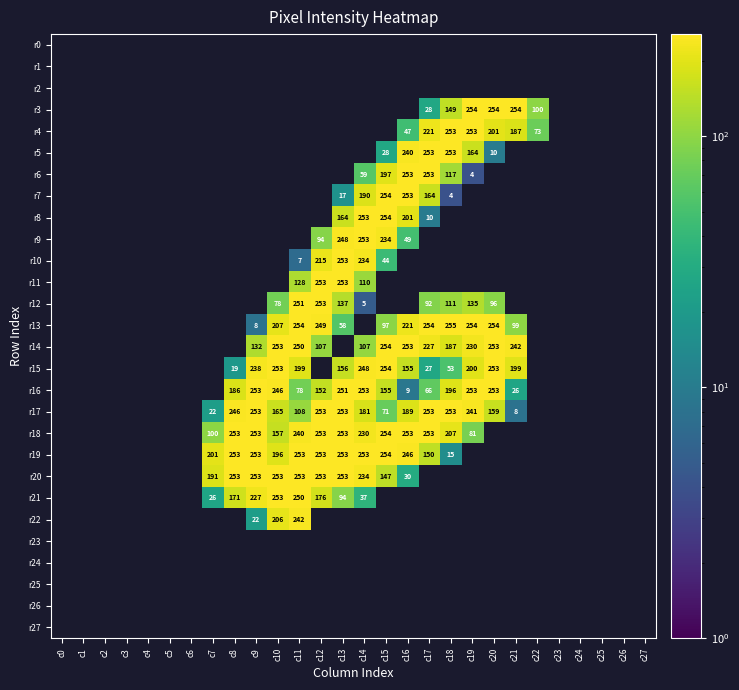

Is it true that r3 equals 254 at c21?

True